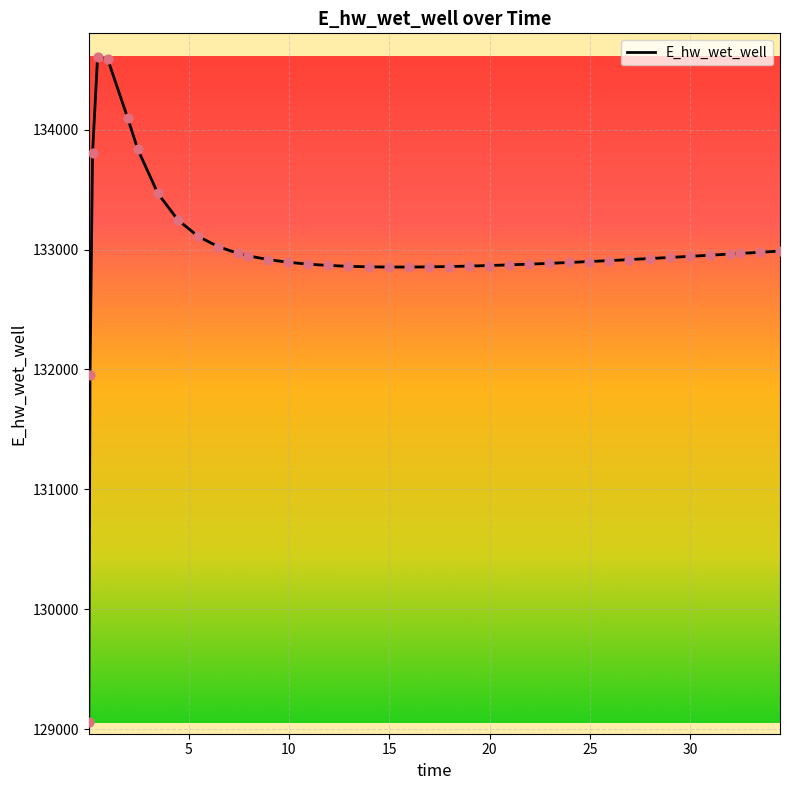

What is the difference between the maximum and minimum values?

5542.7